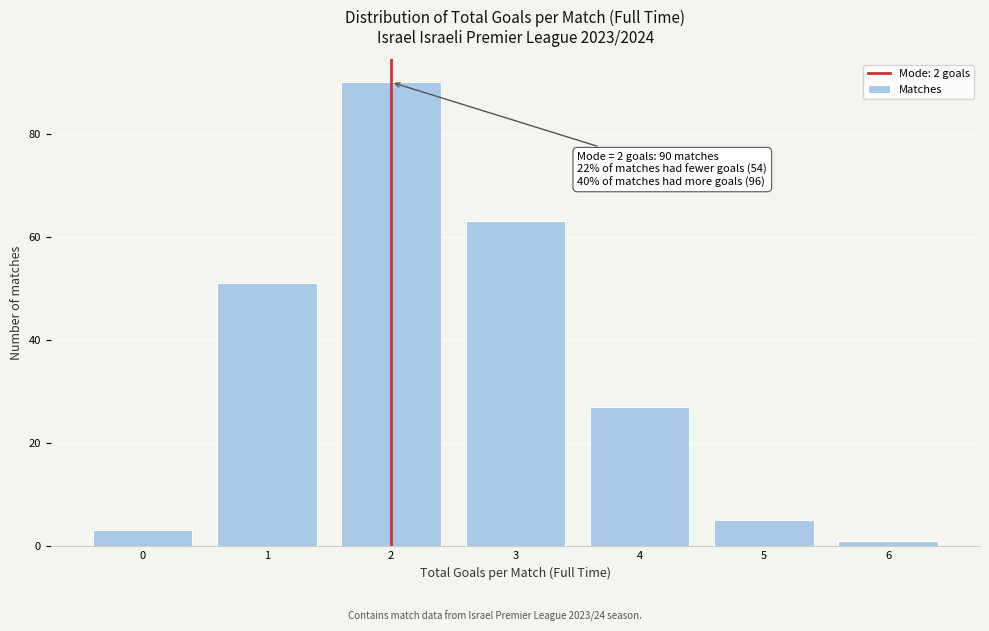

Over which range of the x-axis is the bar tallest?

1.5 to 2.5